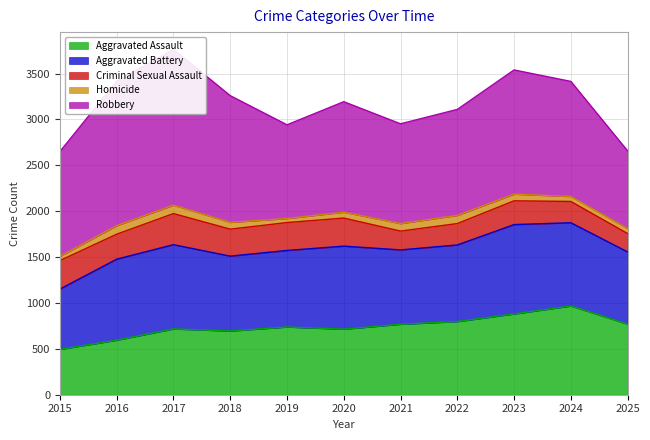

How many data points in Criminal Sexual Assault are above 272?

5